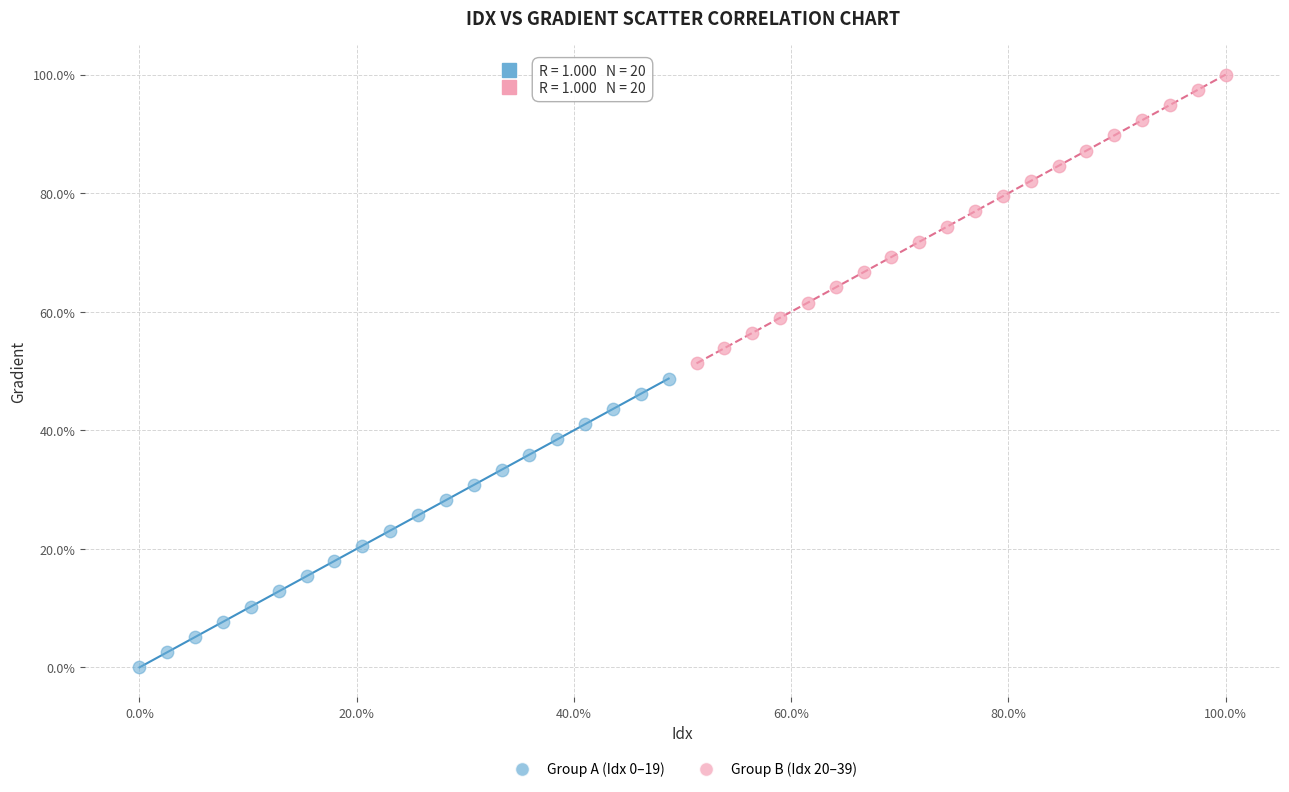

Which series contains the highest Y value?

Group B (Idx 20–39)